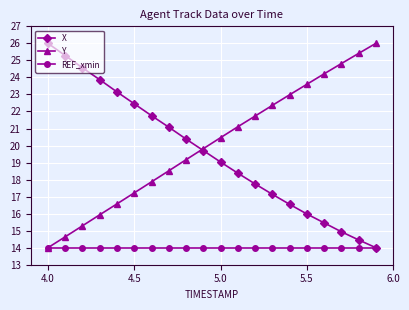

What is the minimum value shown in the chart?

14.0